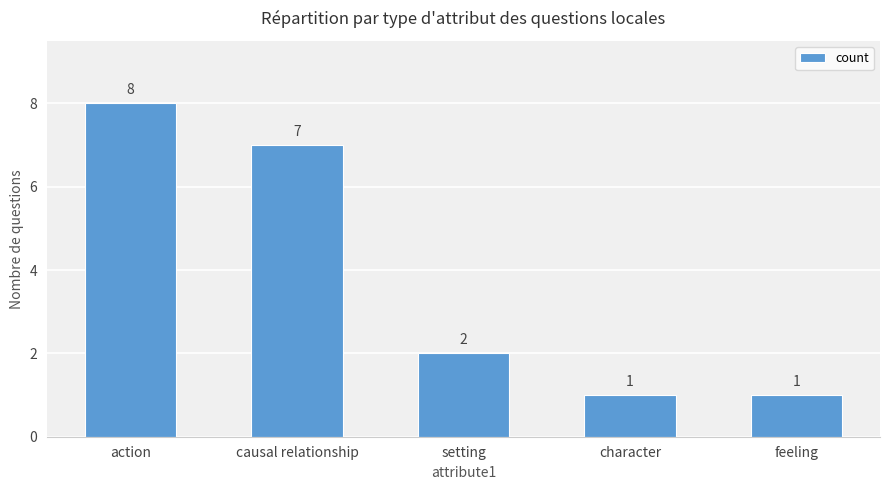

Reading left to right, list all the values displayed in this chart.

8	7	2	1	1